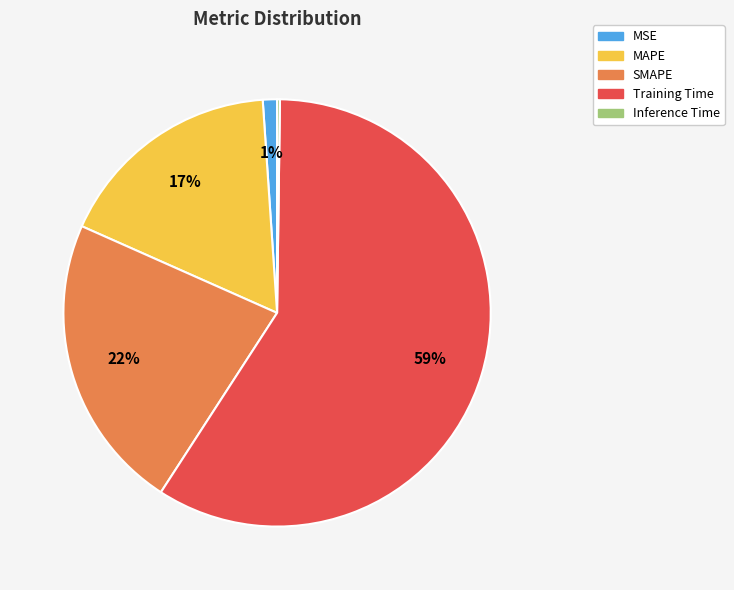

Which slice is the largest?

Training Time